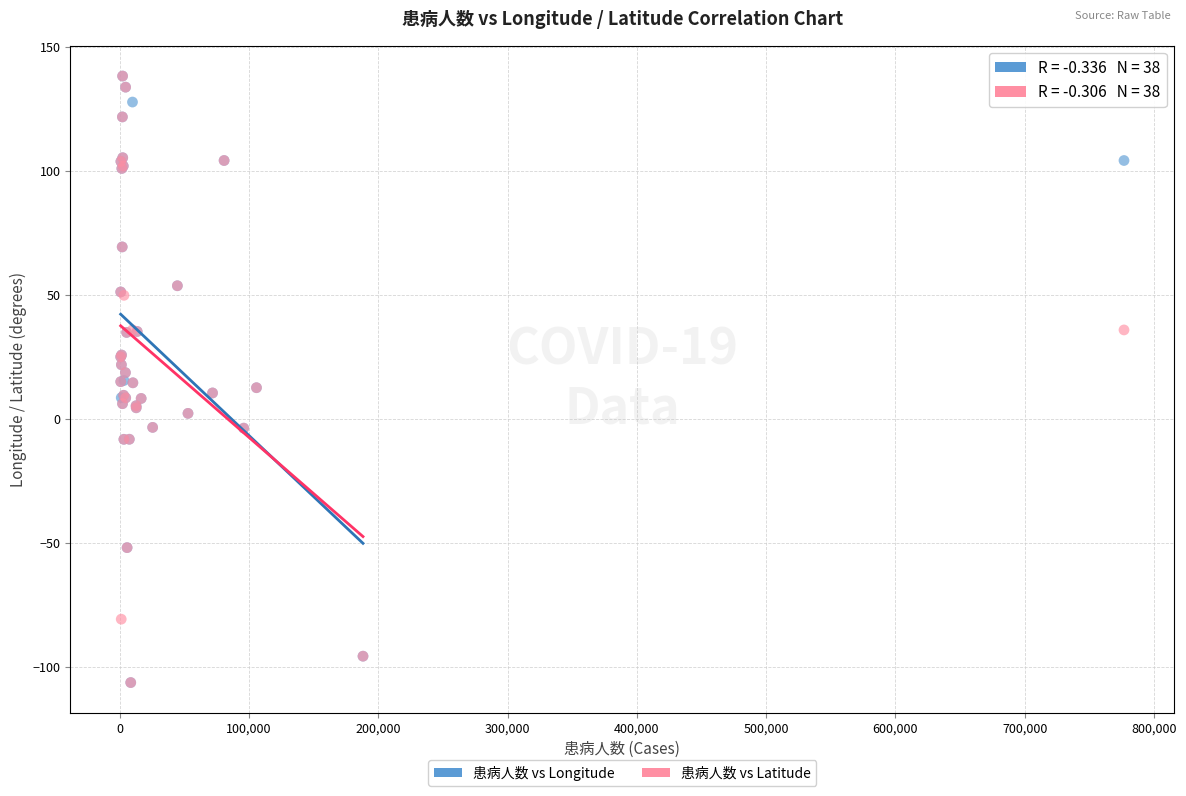

What are all the series names shown in the legend?

患病人数 vs Longitude, 患病人数 vs Latitude